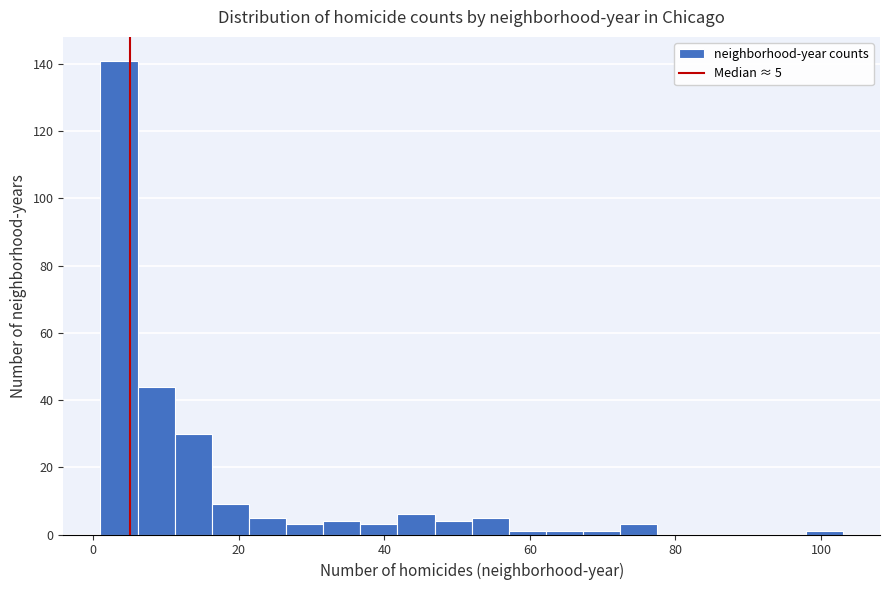

Around what value on the x-axis is the tallest bar? Give the approximate position of its centre, as read against the axis.

4